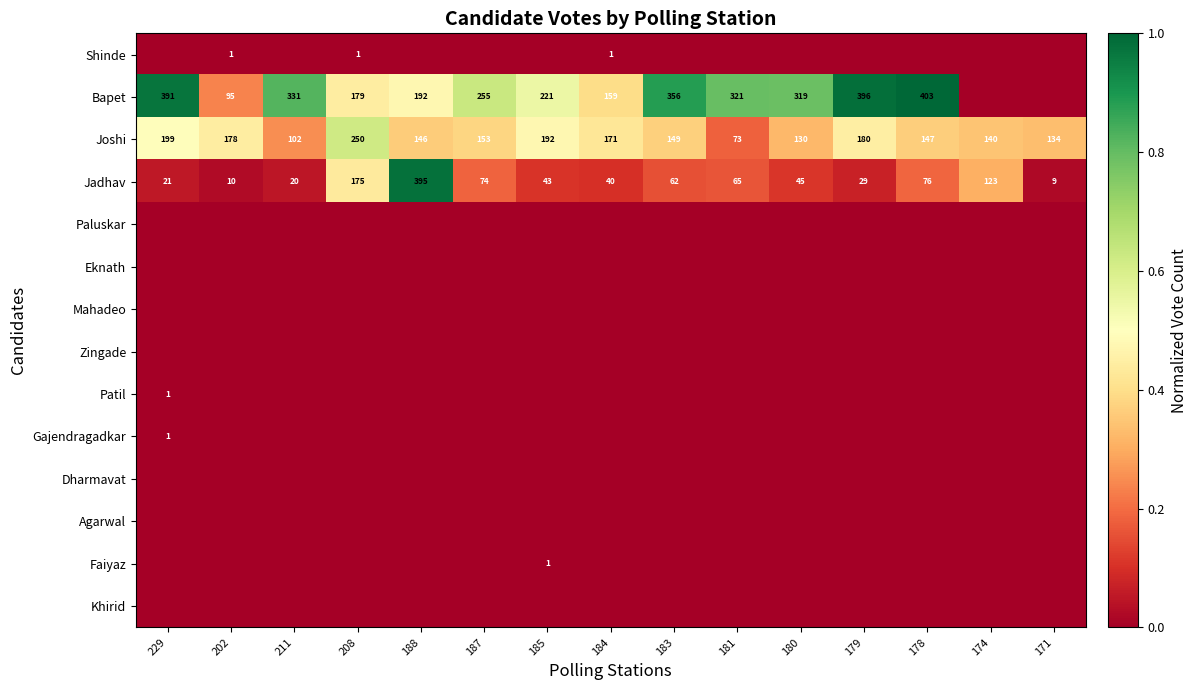

Which category has the lowest value across all series?

229